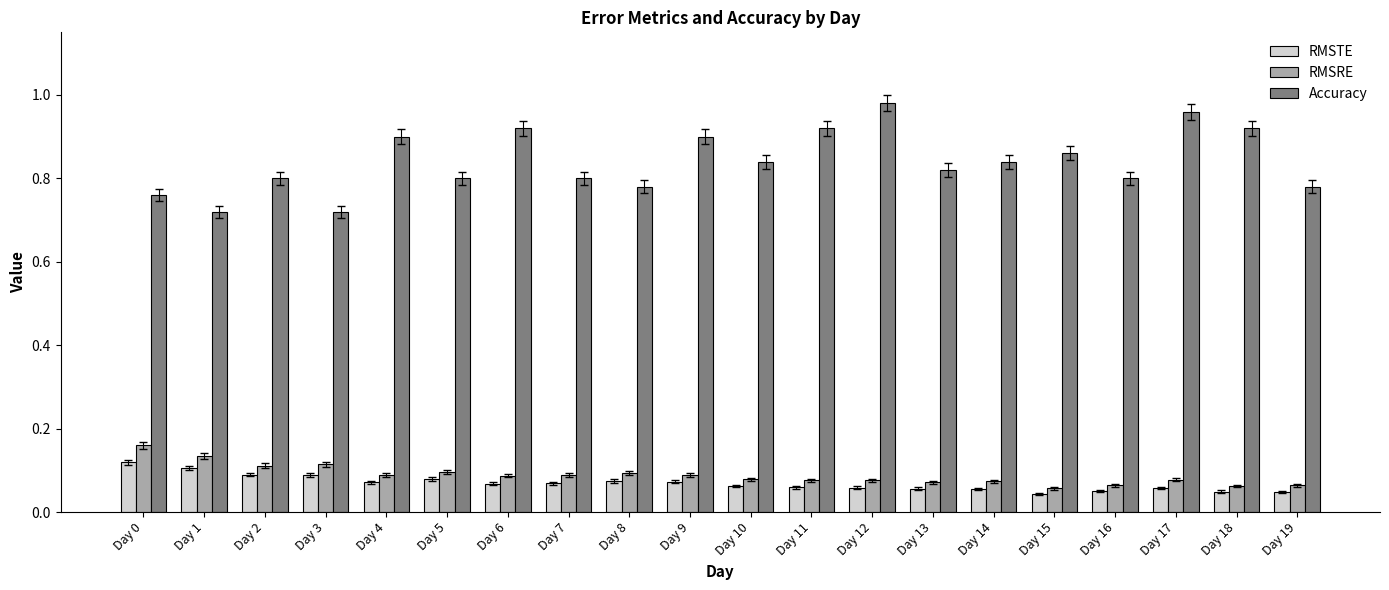

How many bars are there in each group?

3